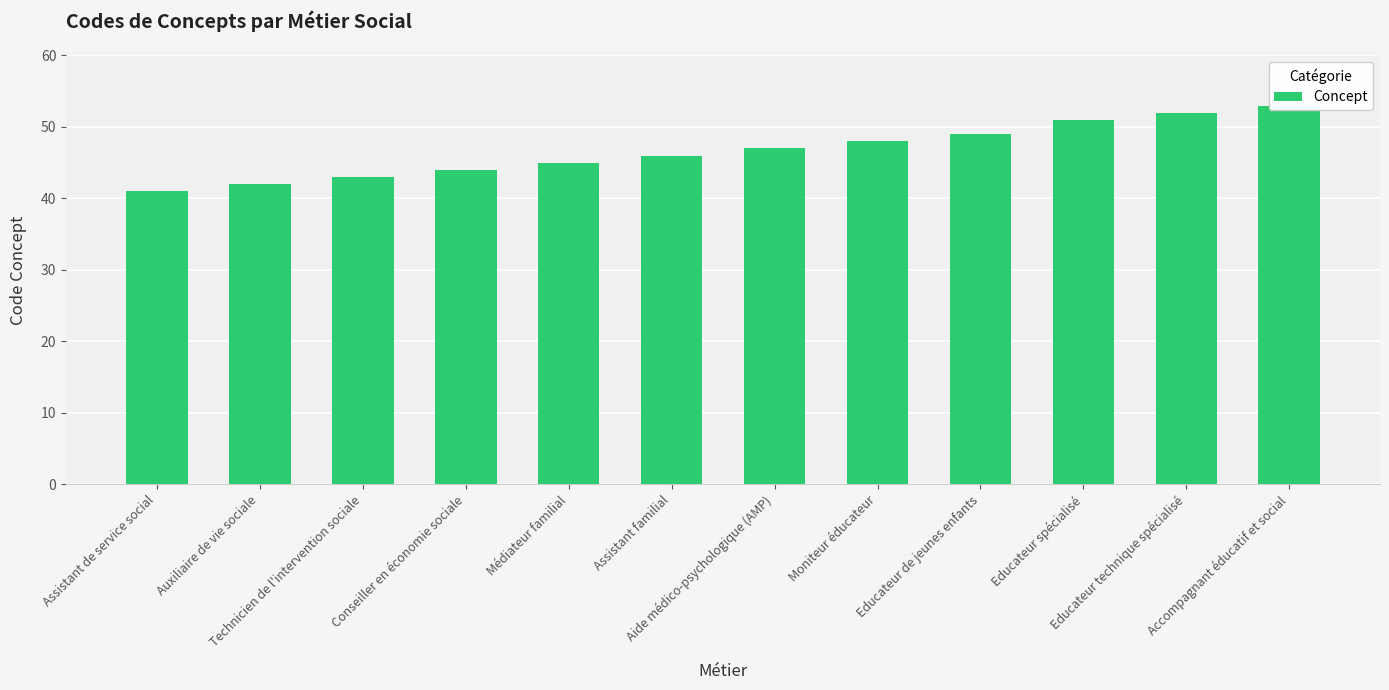

What is the value of the 5th bar from the left?

45